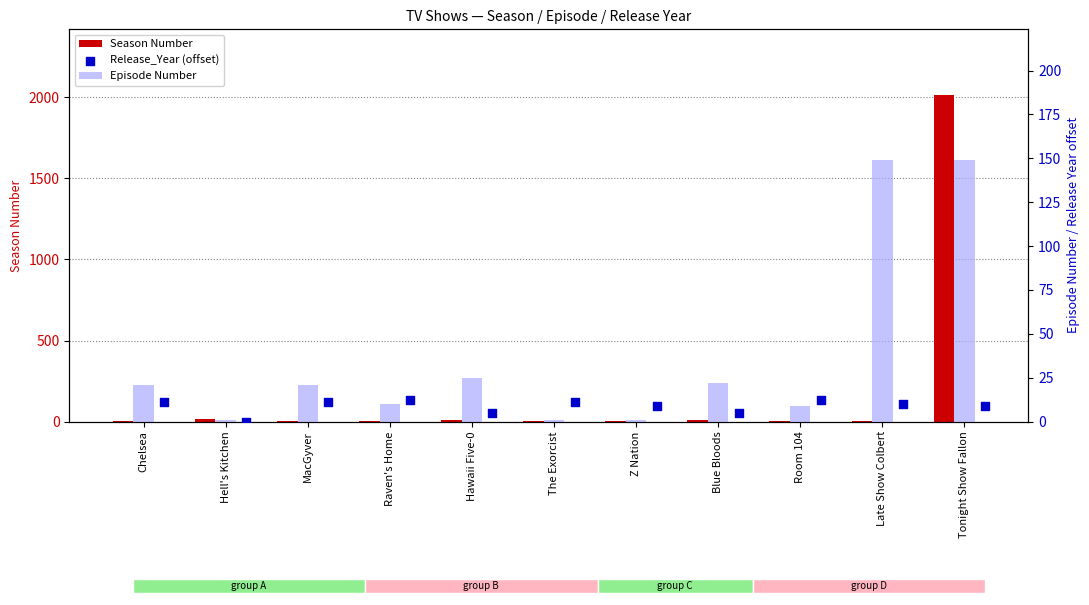

At how many categories does at least one series exceed 115?

2